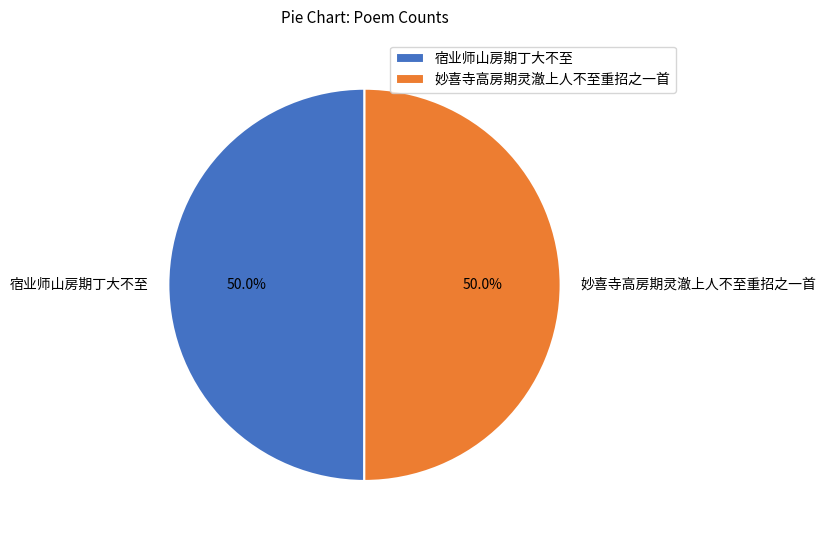

To the nearest percent, what is the difference between the largest and smallest slice percentages?

0%